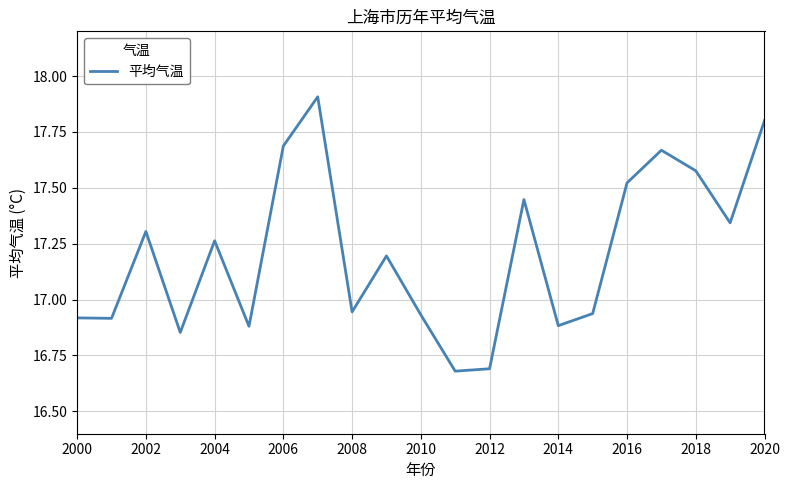

What is the greatest value displayed?

17.9